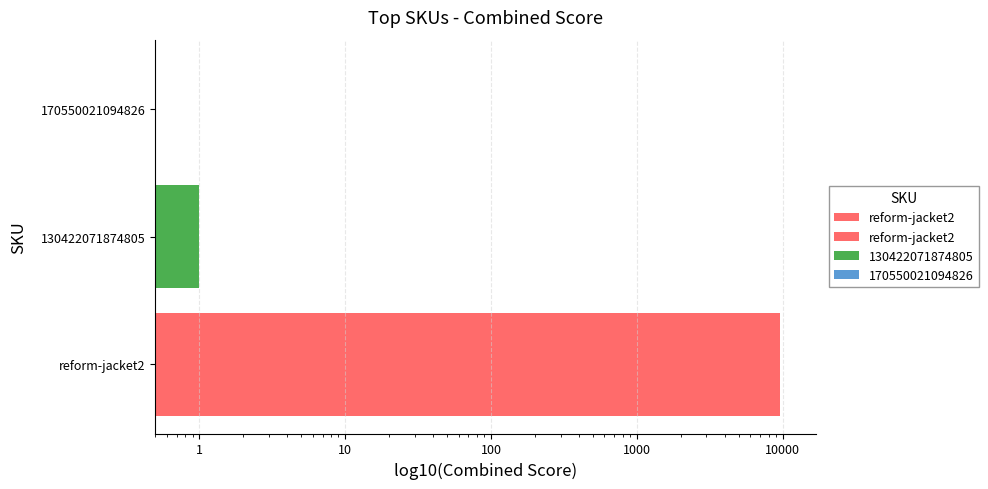

What is the value of the 2nd bar from the left?

1.0